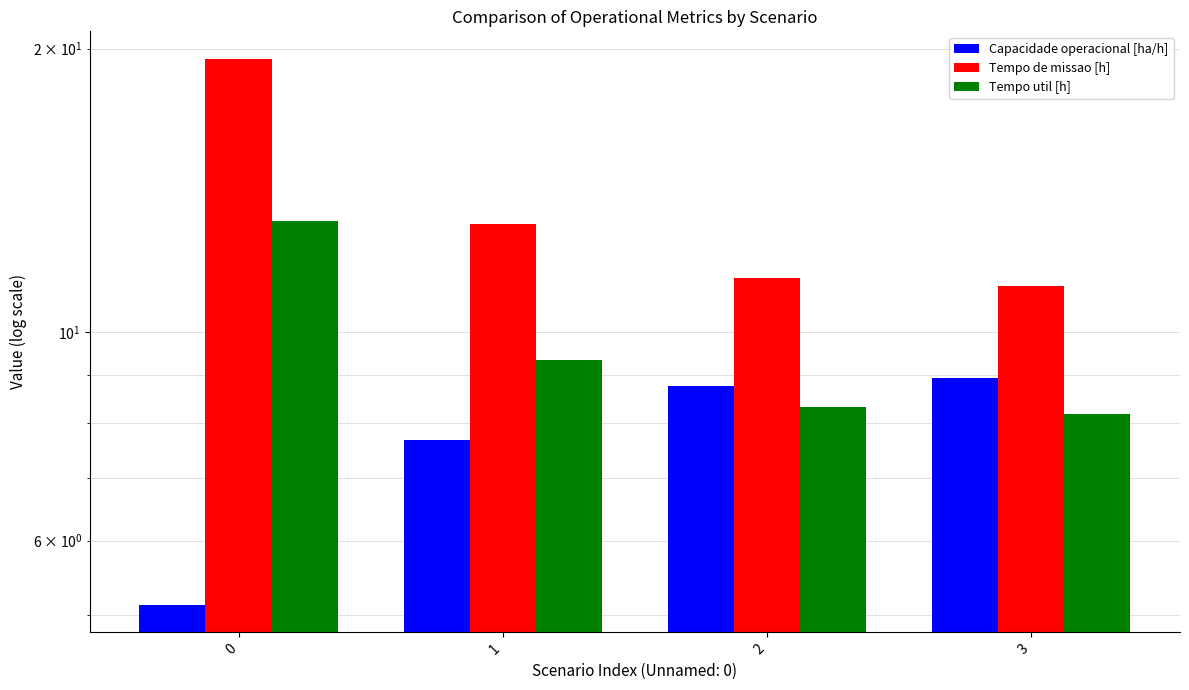

What is the value of the Tempo util [h] bar at the 1st from the left?

13.1